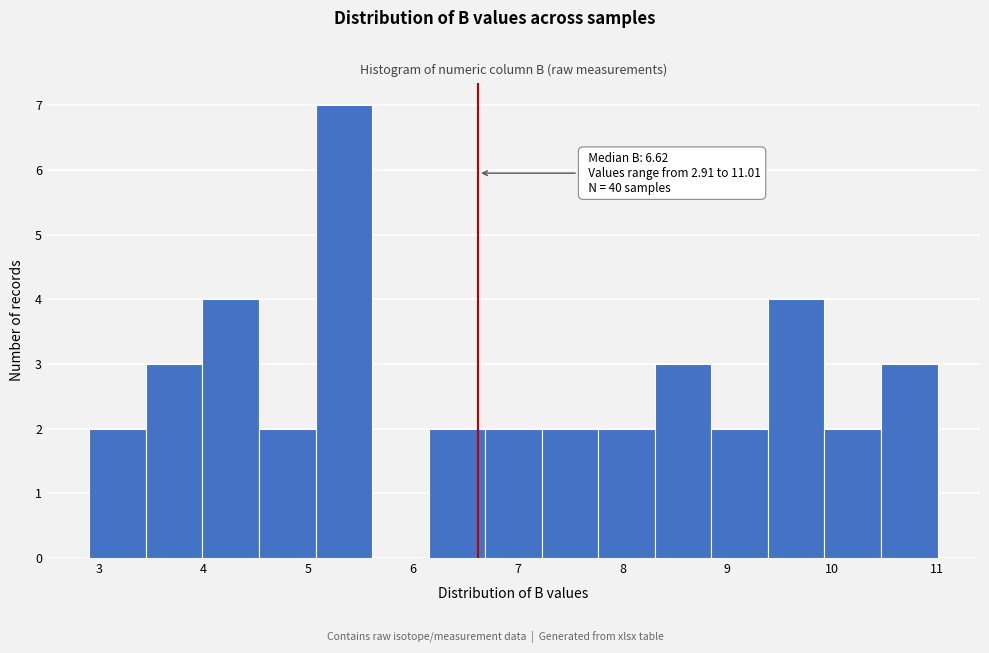

Over which range of the x-axis is the bar tallest?

5.07 to 5.61